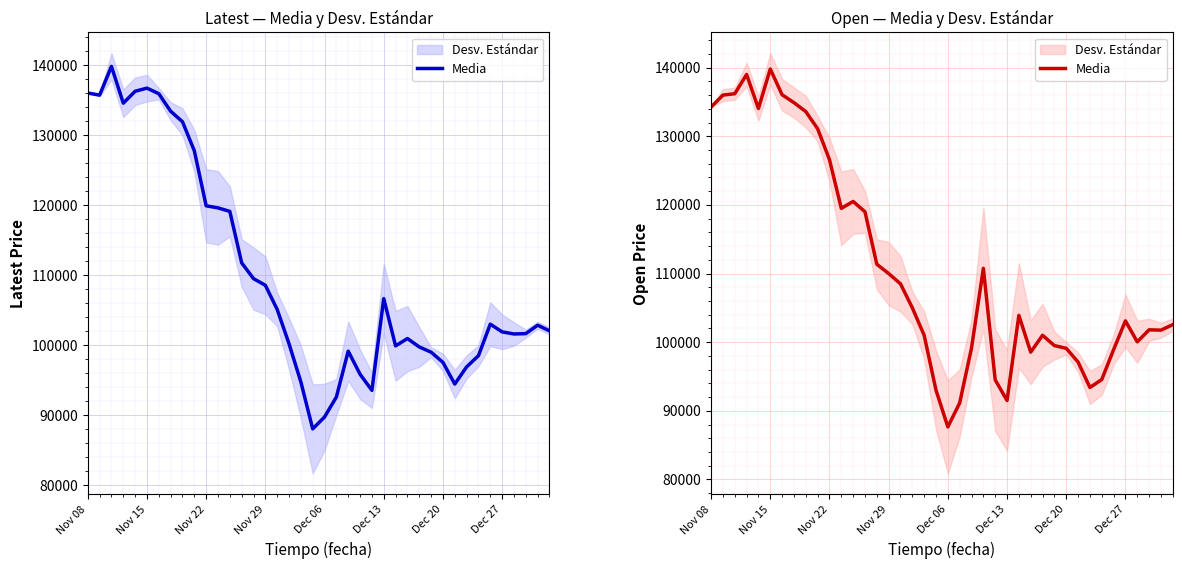

At which label does the data first exceed 103900?

Nov 08